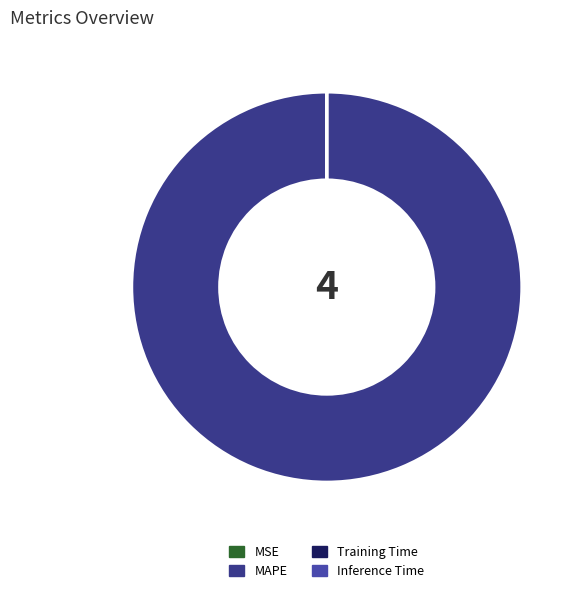

Is MAPE the majority of the pie?

Yes